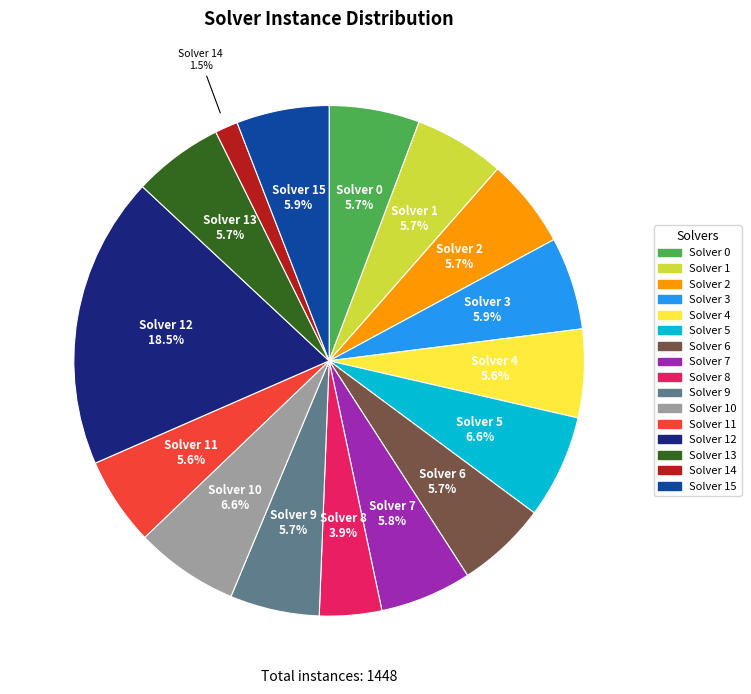

Does any single category account for the majority?

No